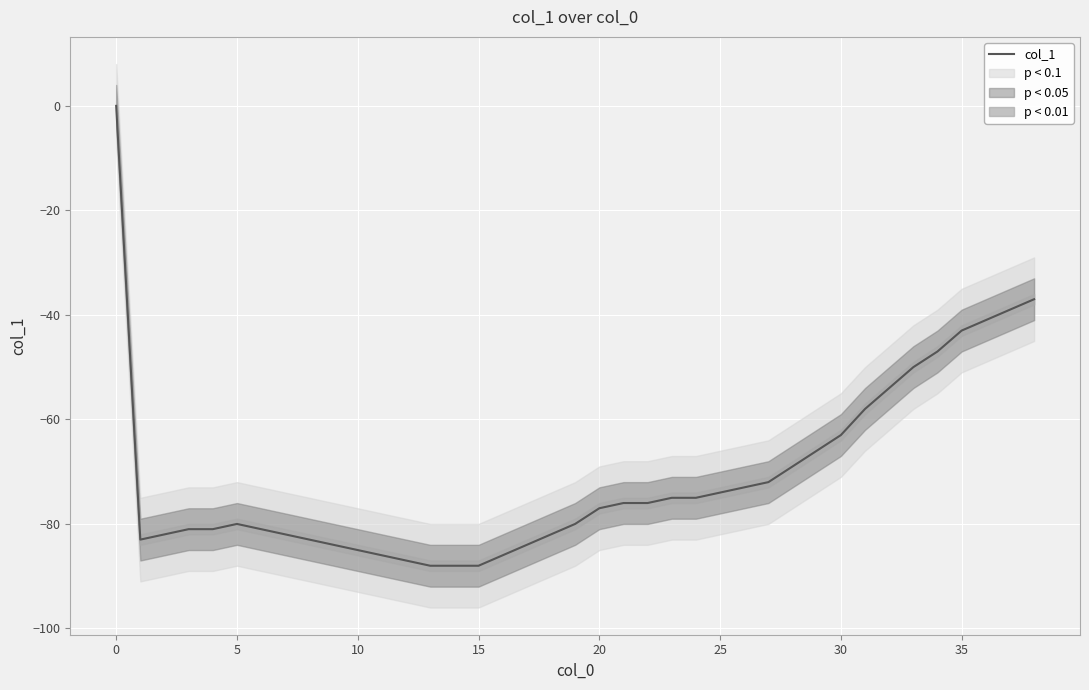

Between 23 and 22, which is larger?

23